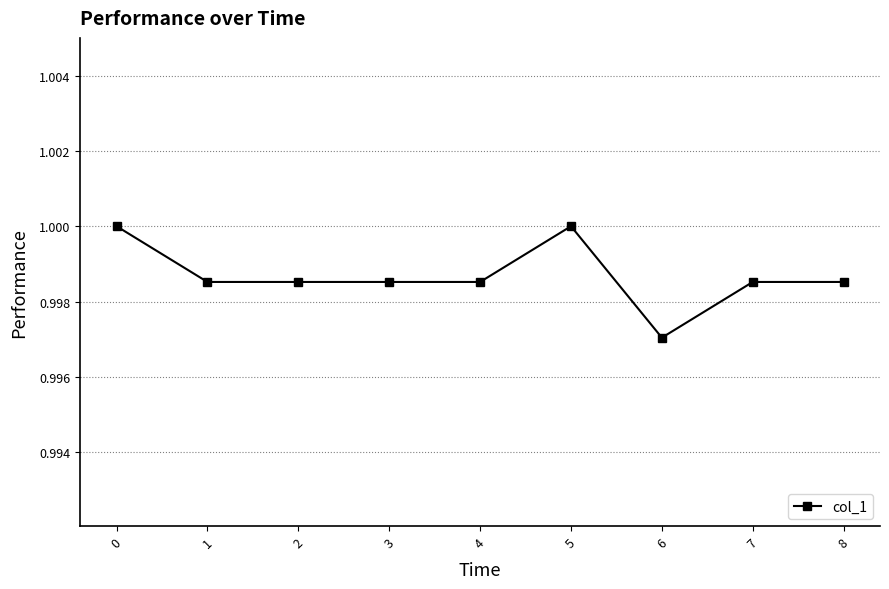

What is the sum of the values at 6 and 4?

2.0